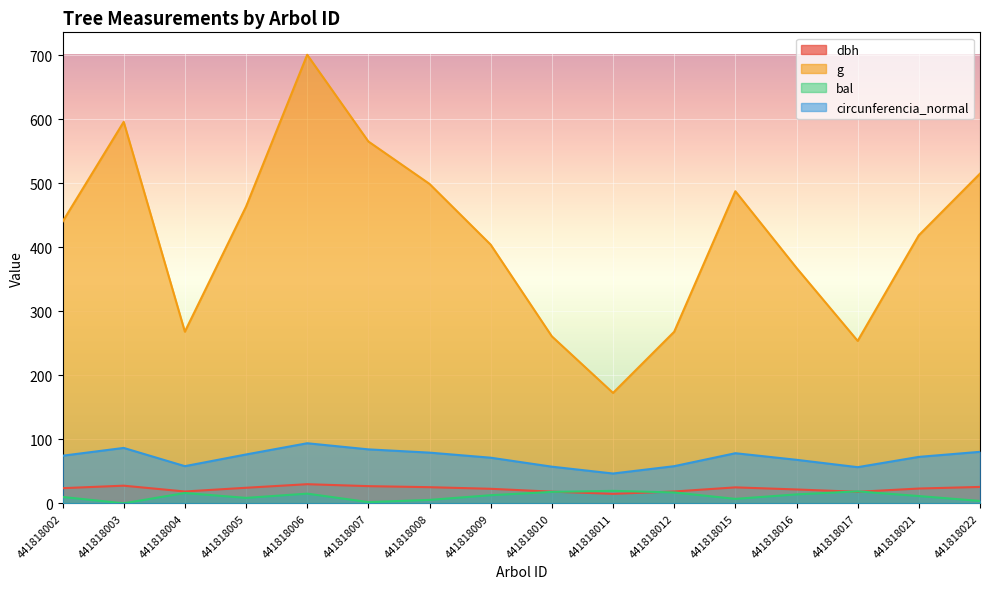

Reading left to right, transcribe all the data shown in this chart.

dbh: 23.7	27.6	18.5	24.3	29.9	26.8	25.2	22.7	18.2	14.8	18.5	24.9	21.6	18.0	23.1	25.6
g: 439.9	595.9	268.2	463.5	700.8	565.3	499.0	404.1	260.9	172.5	268.0	487.5	367.8	253.8	418.8	515.1
bal: 9.9	0.0	16.1	8.5	15.1	1.9	5.3	12.7	17.8	19.5	17.0	6.9	14.0	18.7	11.3	3.7
circunferencia_normal: 74.3	86.5	58.0	76.3	93.8	84.3	79.2	71.3	57.2	46.6	58.0	78.3	68.0	56.5	72.5	80.5